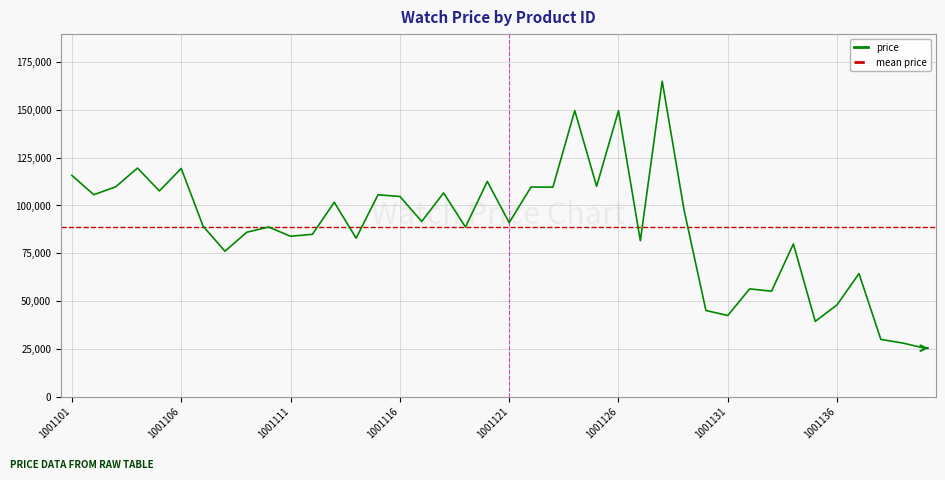

True or false: the data shows 73199 at 1001118.

False